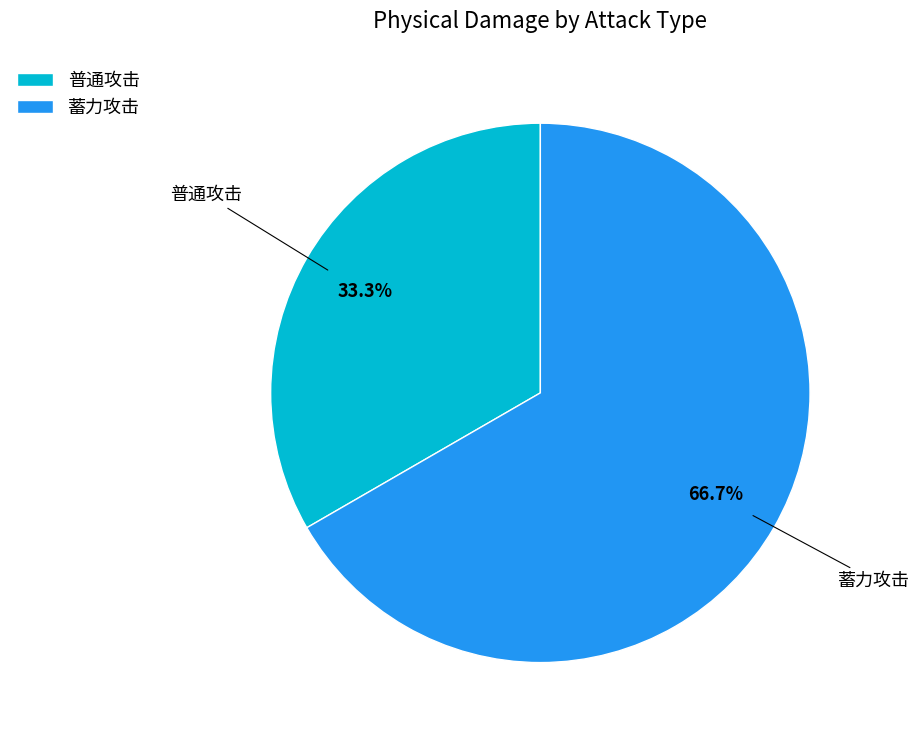

Which slice is the smallest?

普通攻击